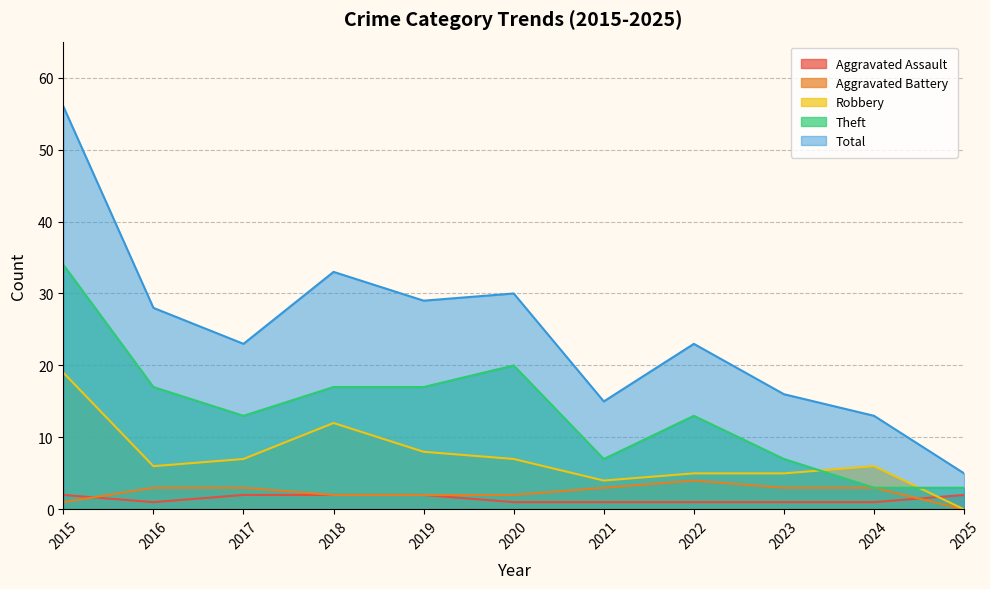

What is the total value across all series at 2025?

10